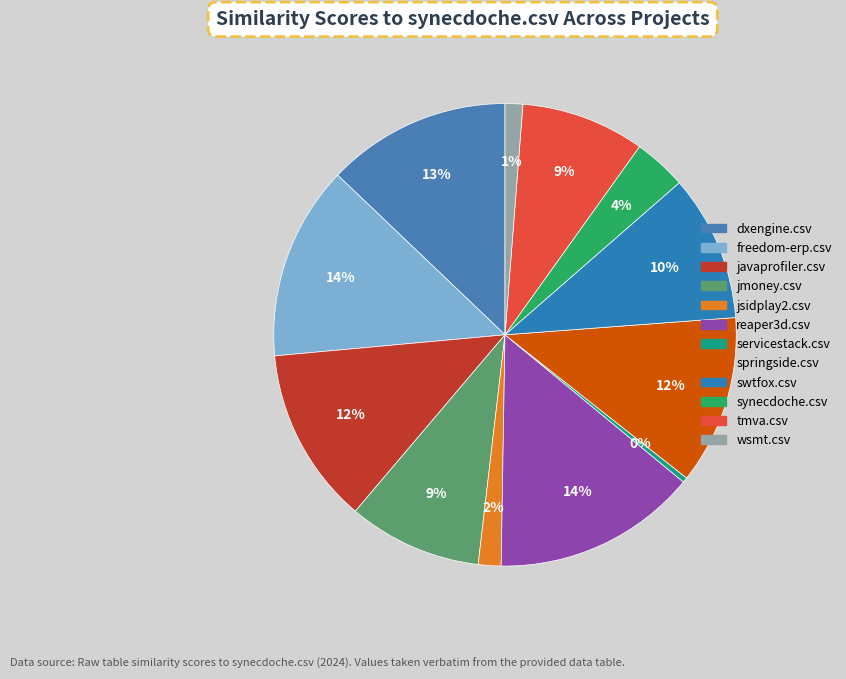

How many slices are in this pie chart?

12